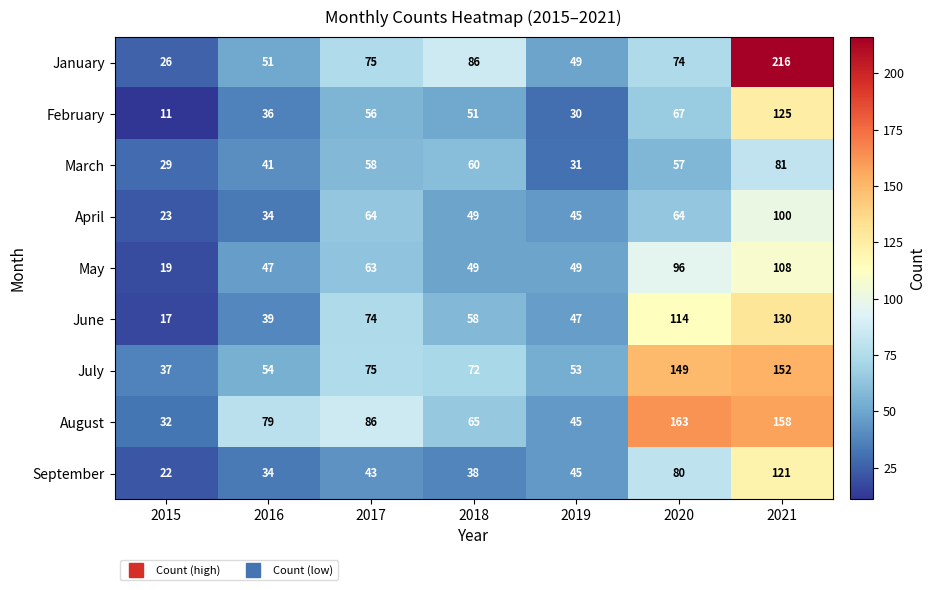

Read the May value at 2019.

49